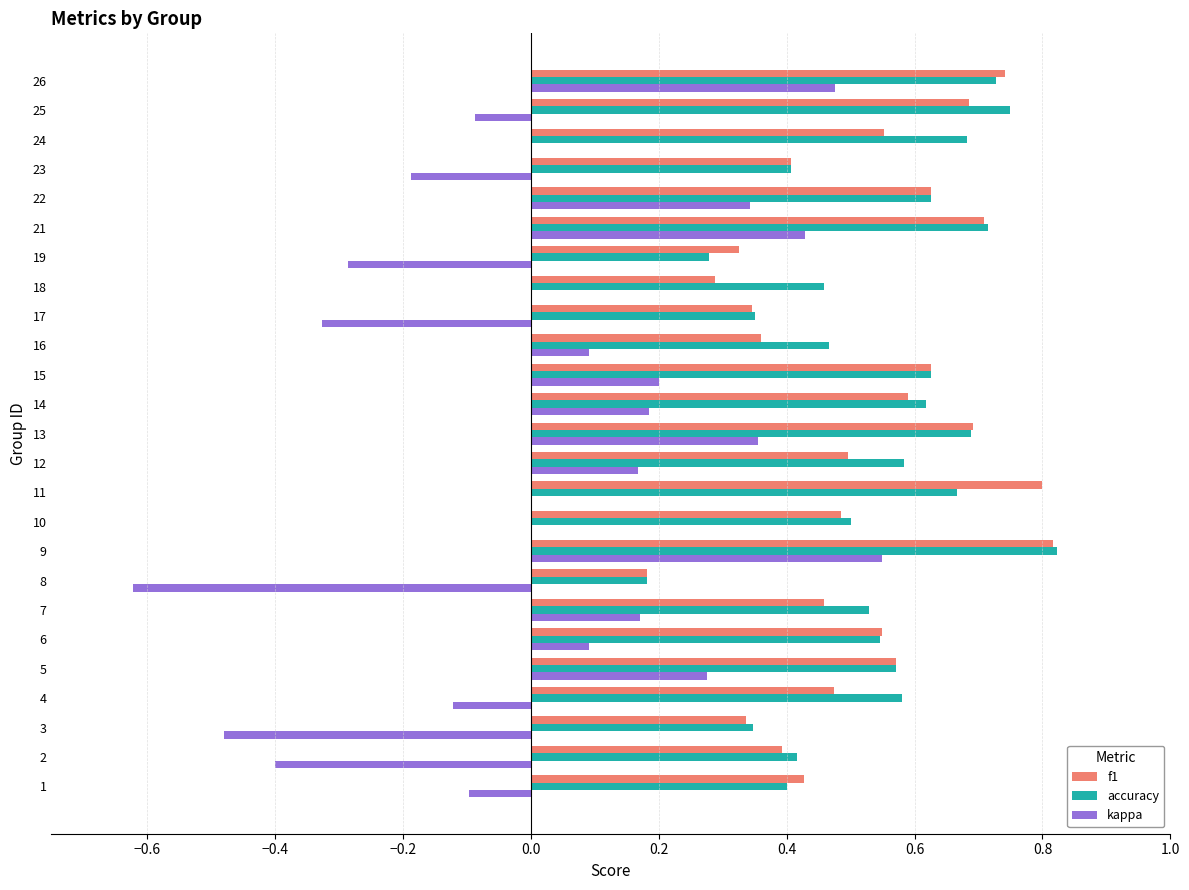

At which category is the sum across all series the highest?

9